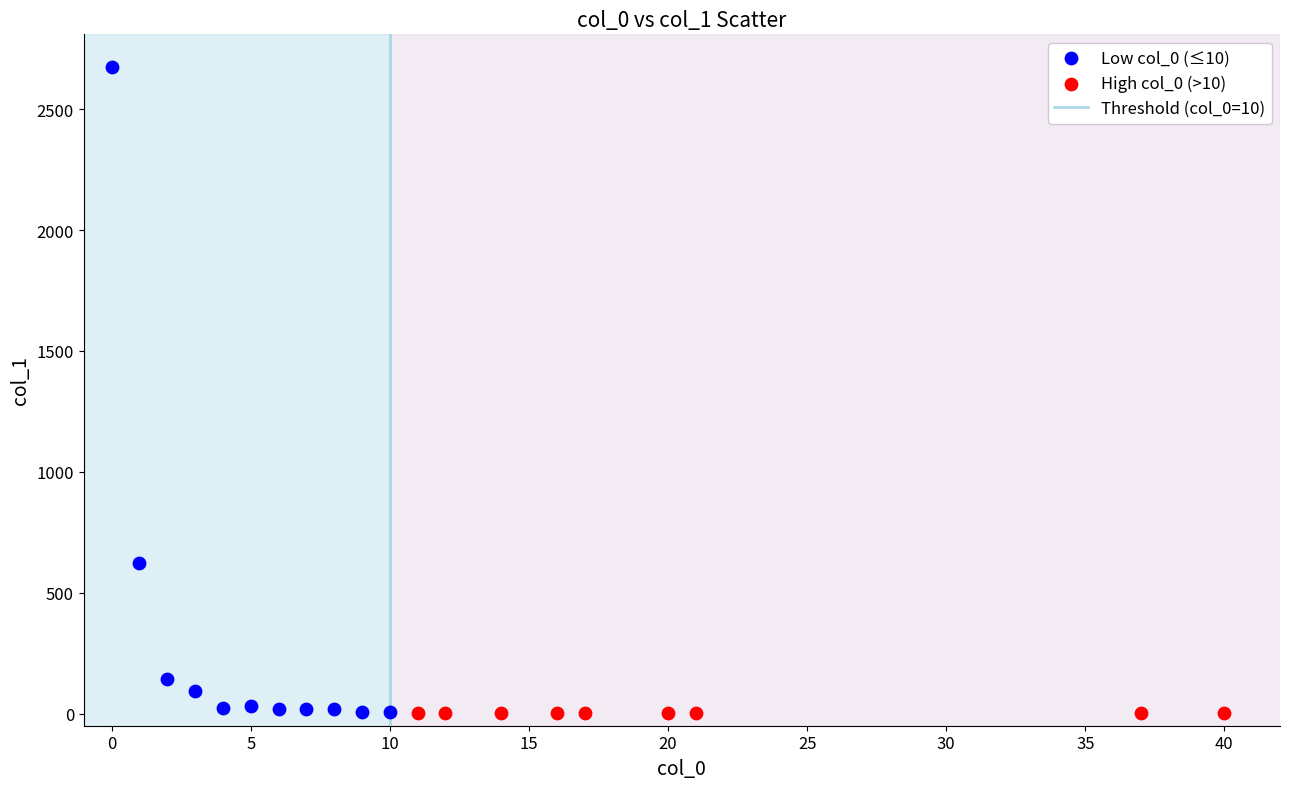

Which series reaches the maximum Y coordinate?

Low col_0 (≤10)